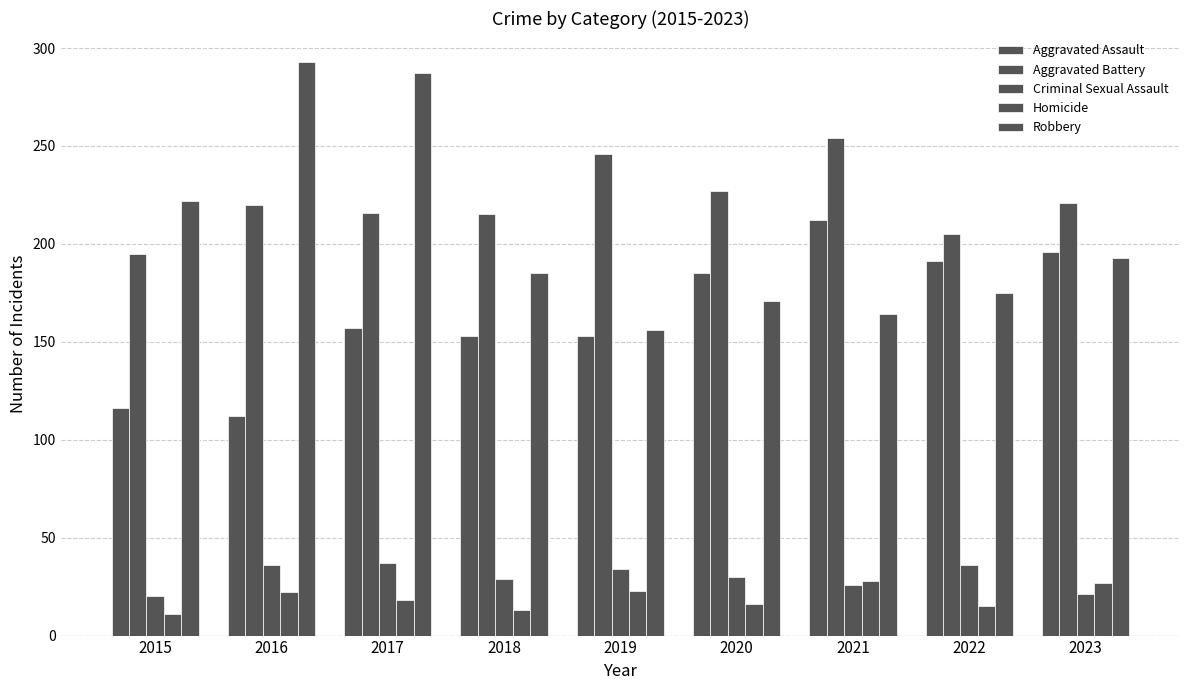

List the labels in order of Homicide value, largest first.

2021, 2023, 2019, 2016, 2017, 2020, 2022, 2018, 2015